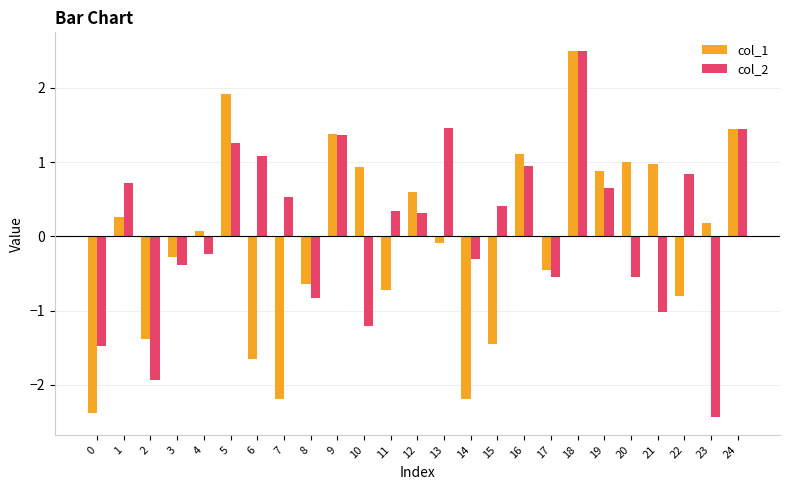

Which category has the lowest value in the col_2 series?

23